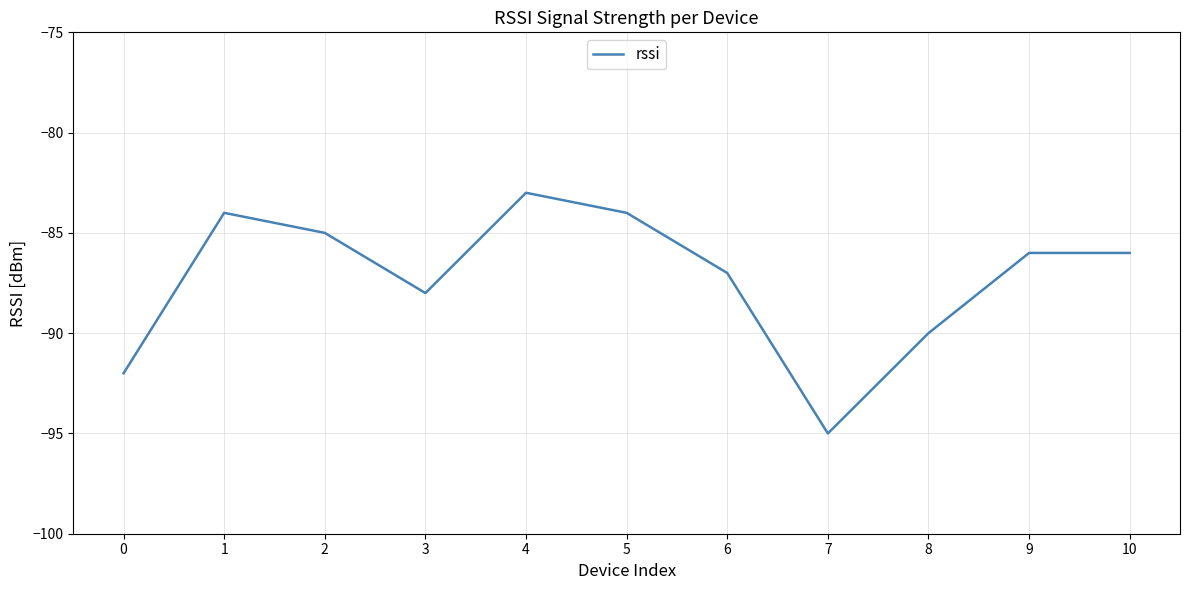

Does the chart display data point markers on the line(s)?

No